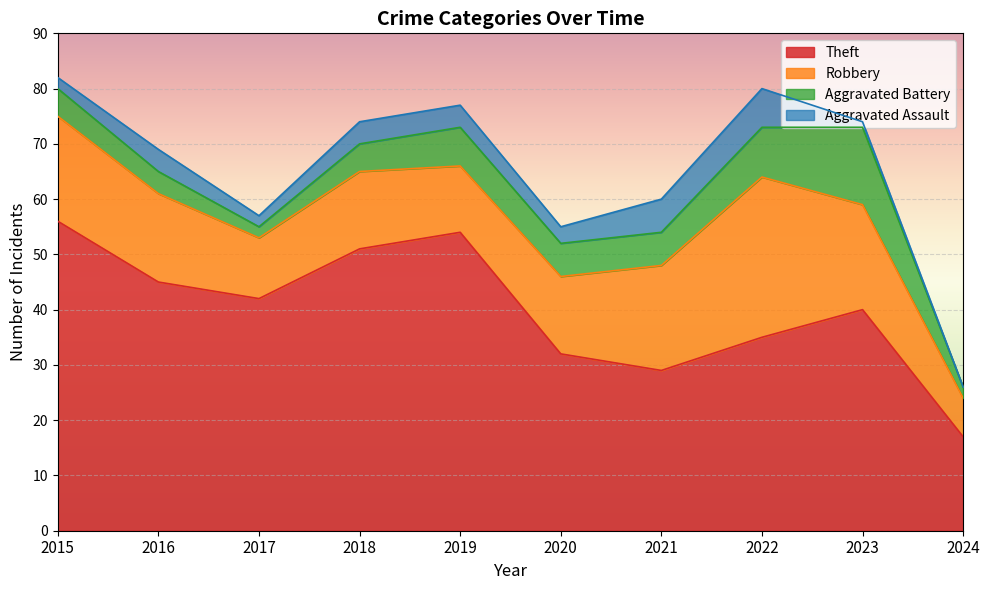

How many interior local peaks does the Theft series have?

2